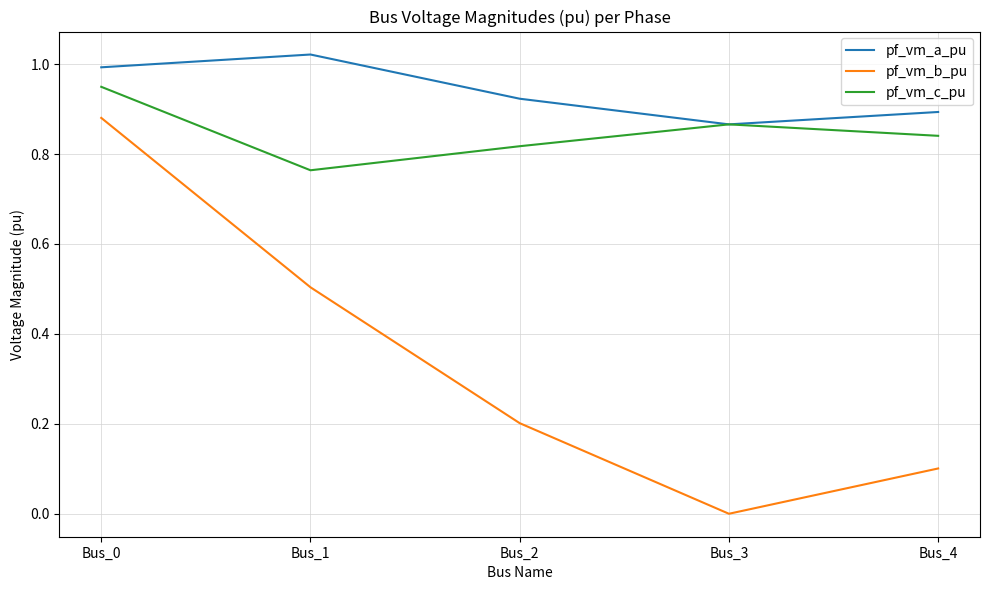

List the labels in order of pf_vm_a_pu value, smallest first.

Bus_3, Bus_4, Bus_2, Bus_0, Bus_1